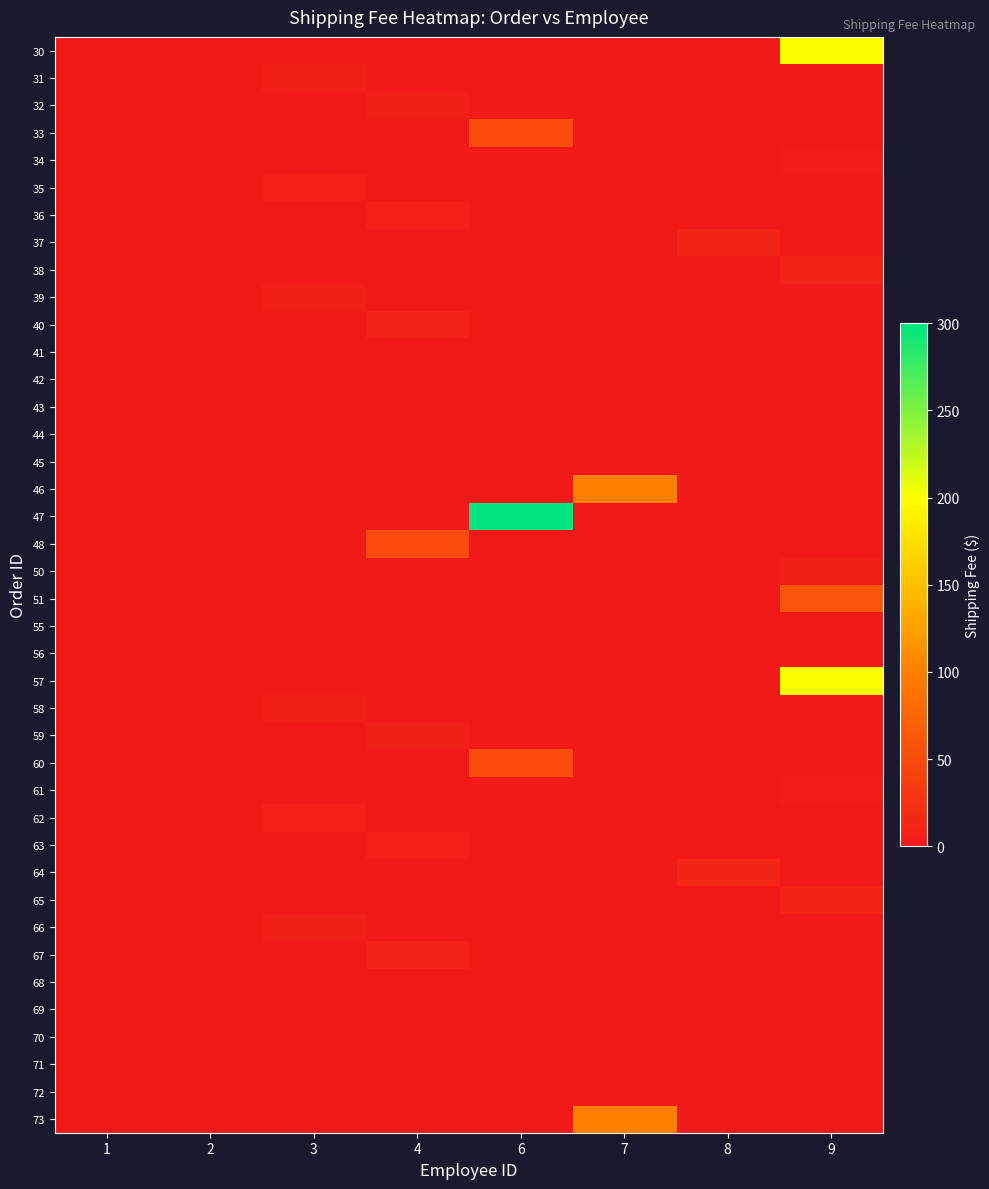

At which category is the sum across all series the highest?

9